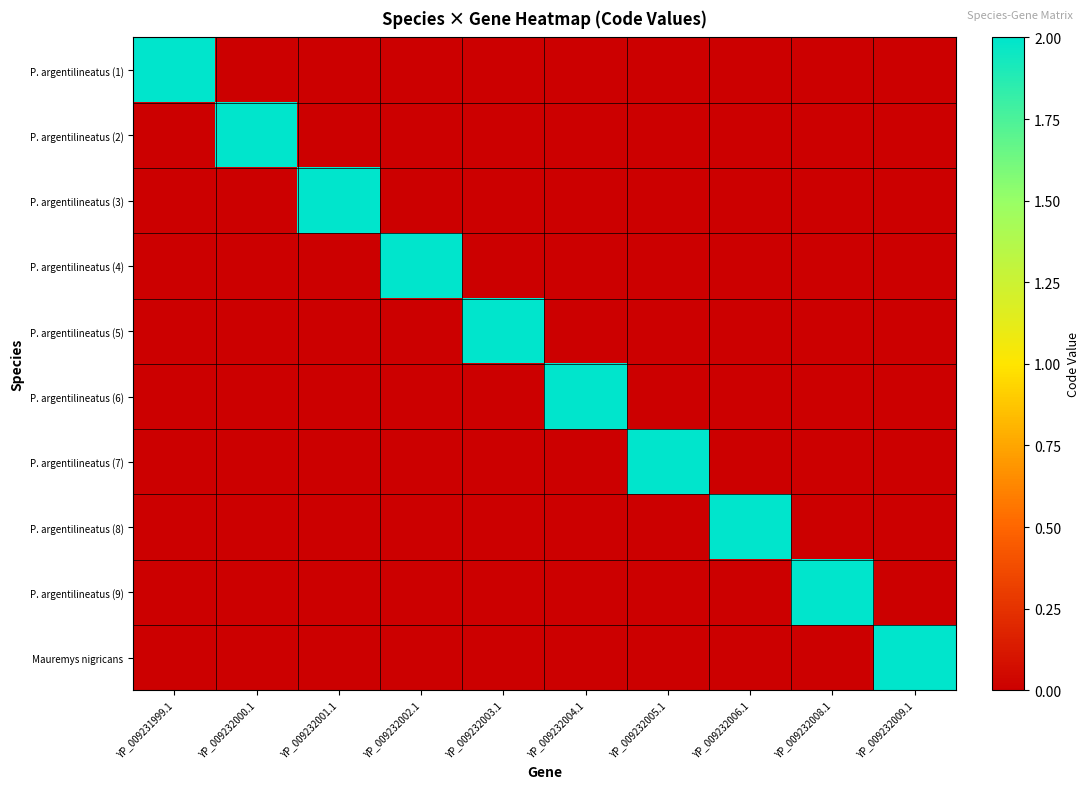

Which series has the largest total across all categories?

P. argentilineatus (1)